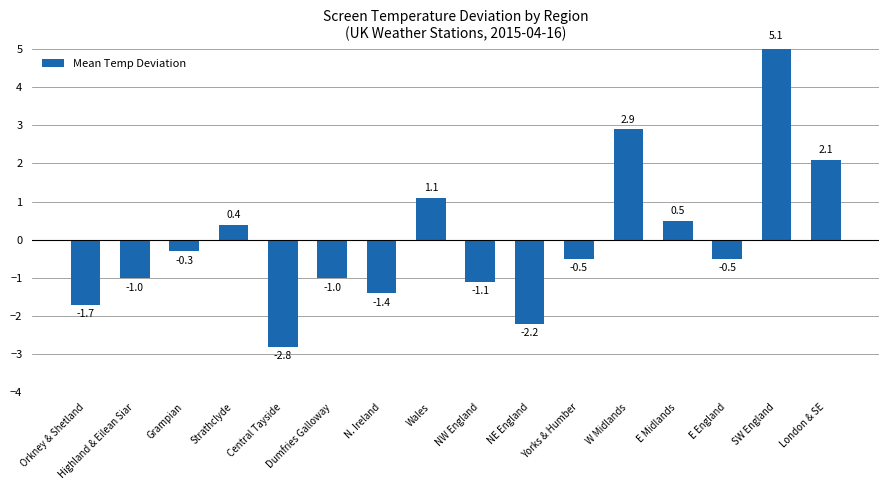

What is the change in value from E England to London & SE?

+2.6